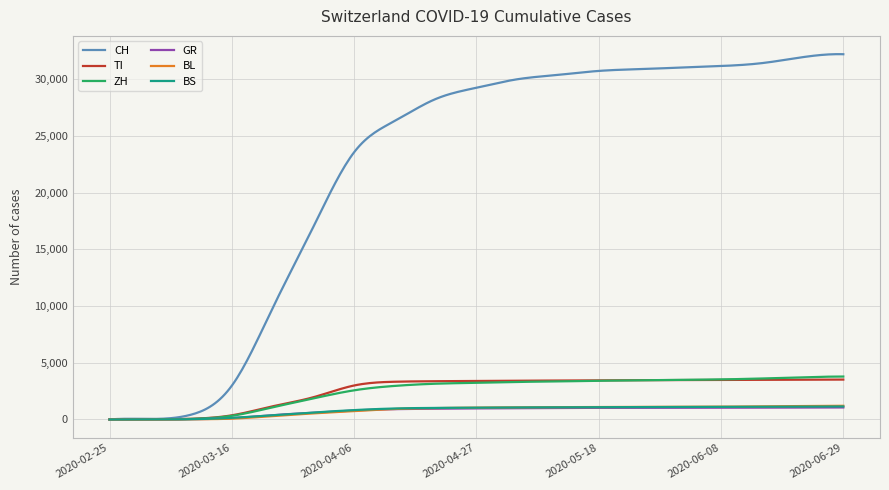

What is the highest value of the TI series?

3520.0